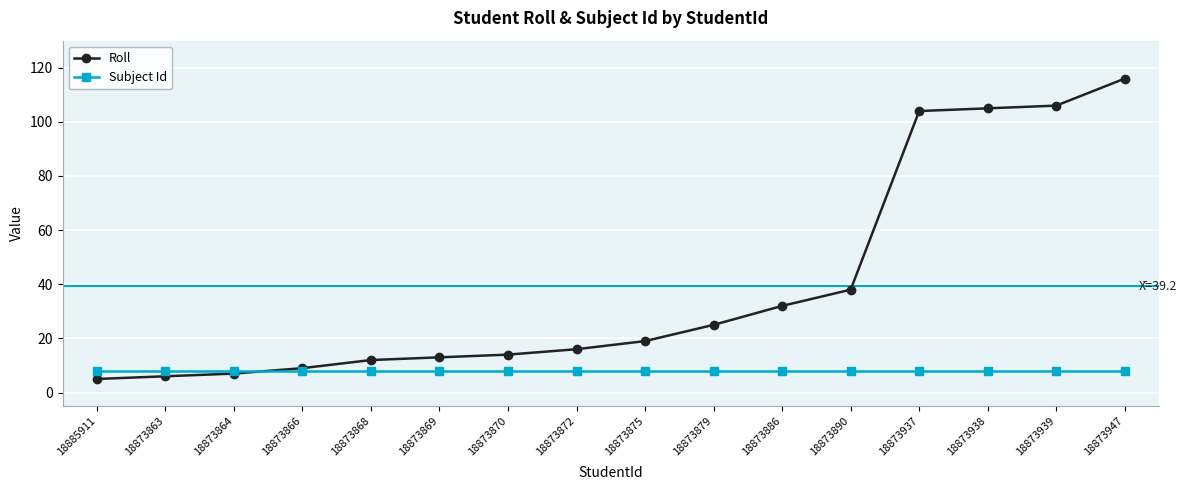

What value does the Roll series have at 18873890, to the nearest 10?

40